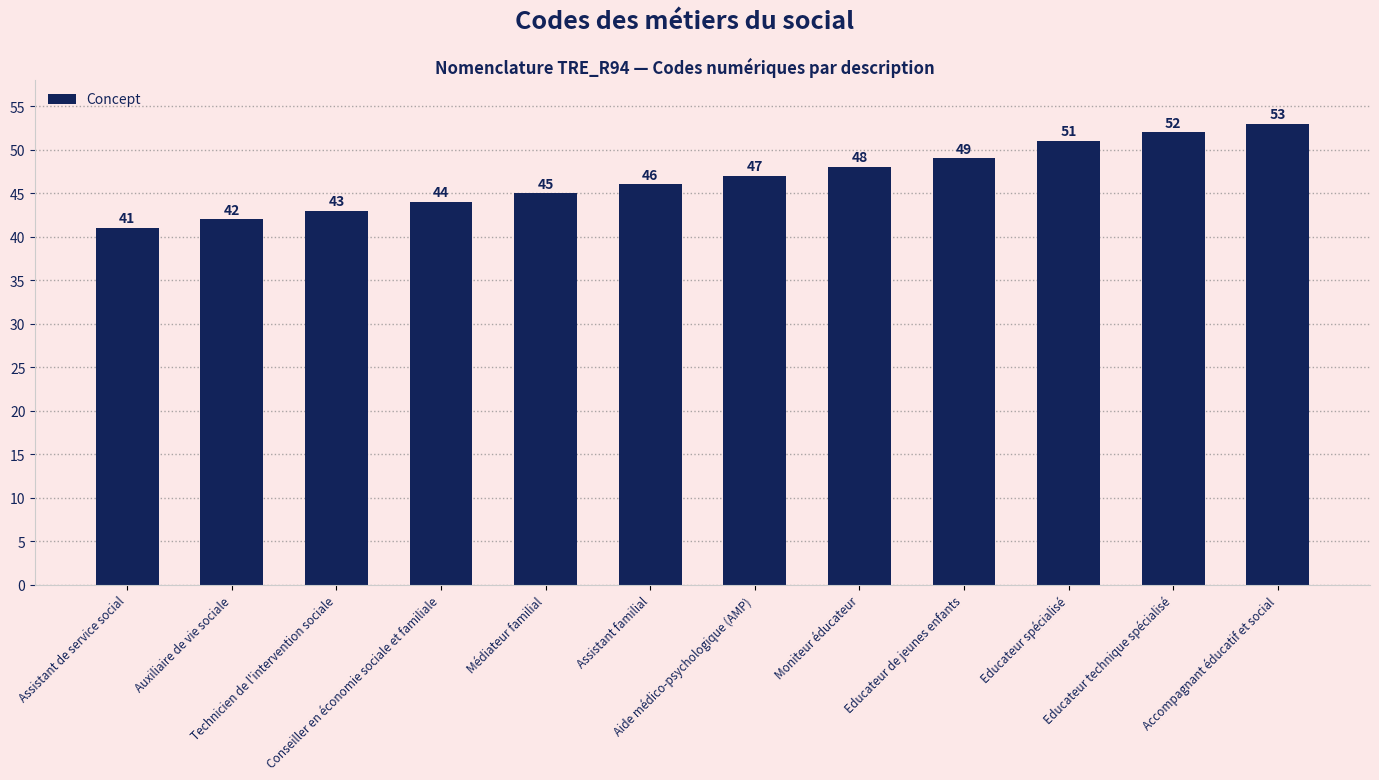

True or false: the data shows 46 at Assistant familial.

True